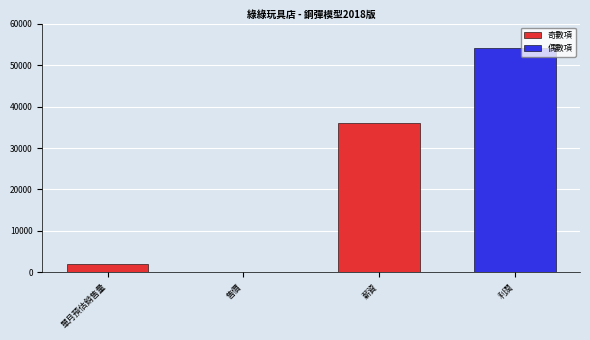

Which category has the highest value across all series?

利潤